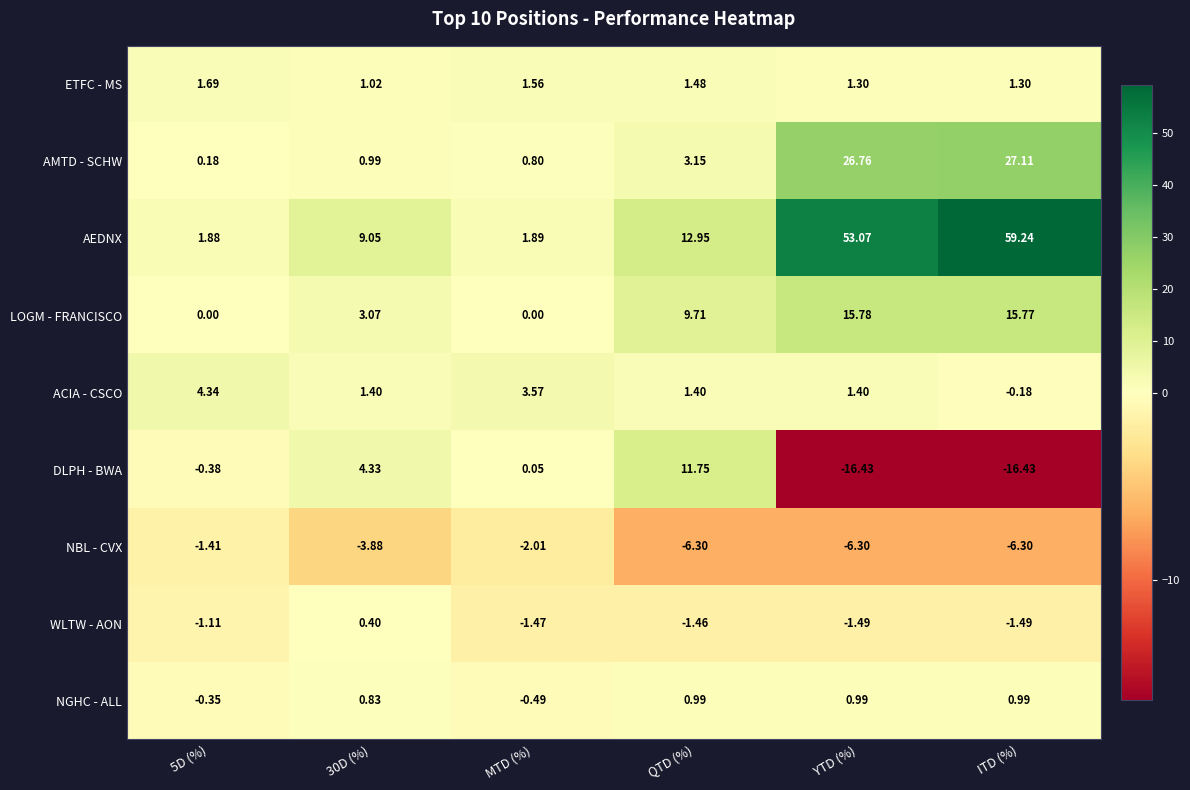

What is the greatest value displayed?

59.2